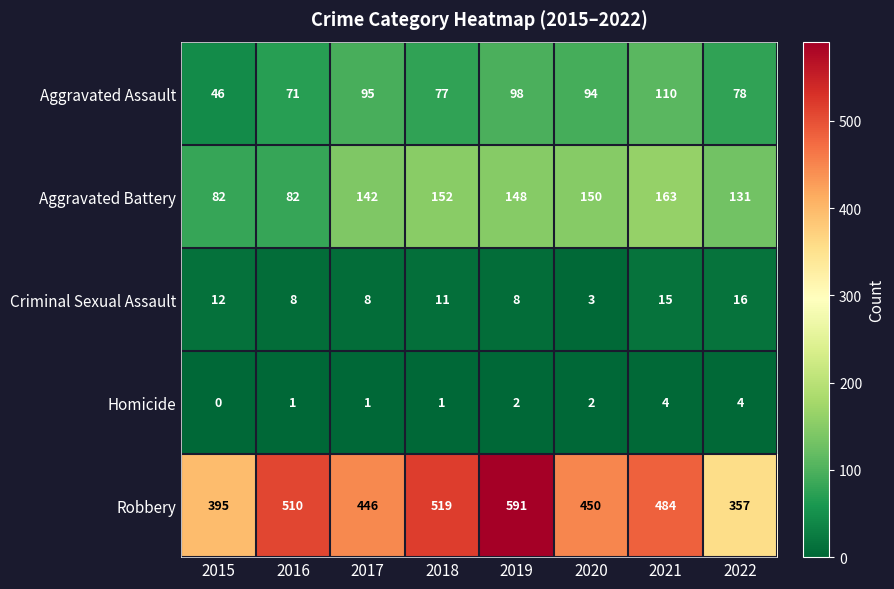

True or false: Criminal Sexual Assault has a value of 14 at 2016.

False